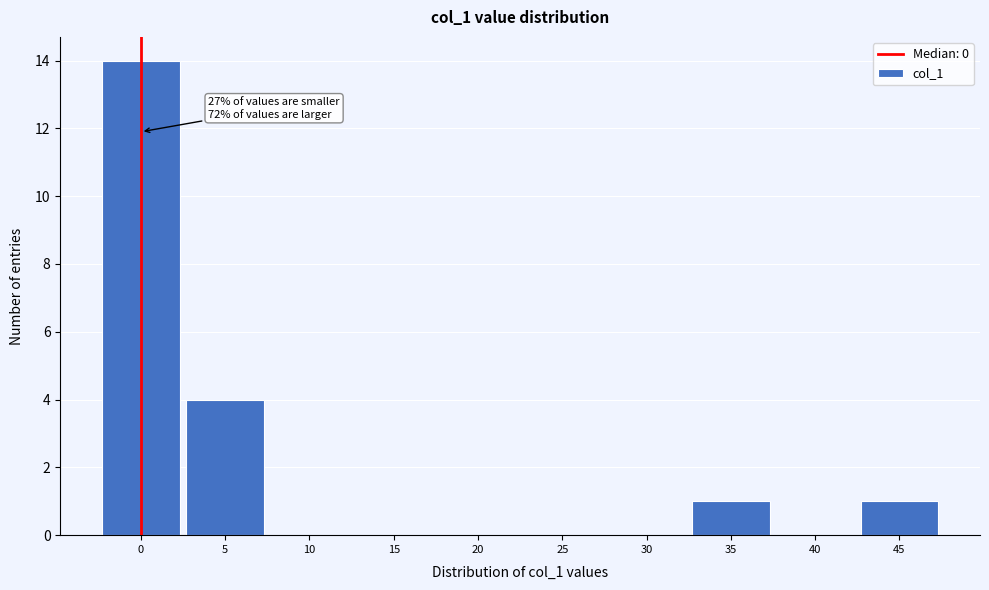

Which range on the x-axis has the tallest bar?

-2.5 to 2.5